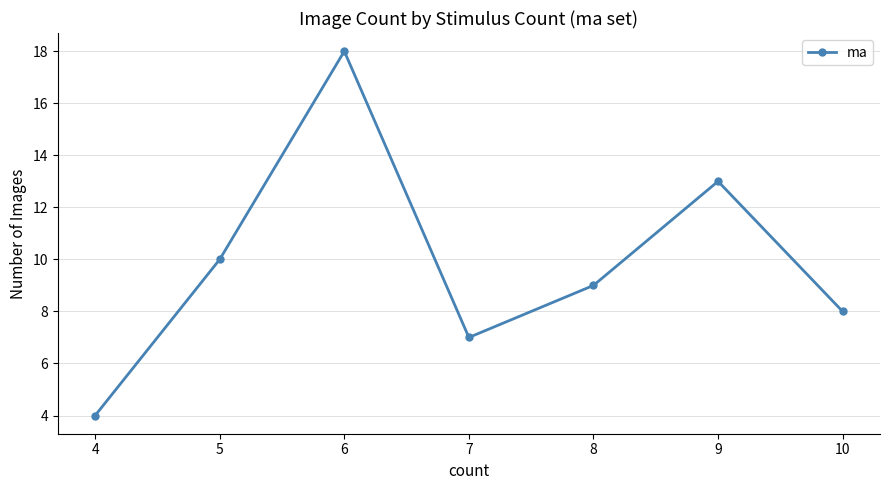

How many data points are less than 9?

3